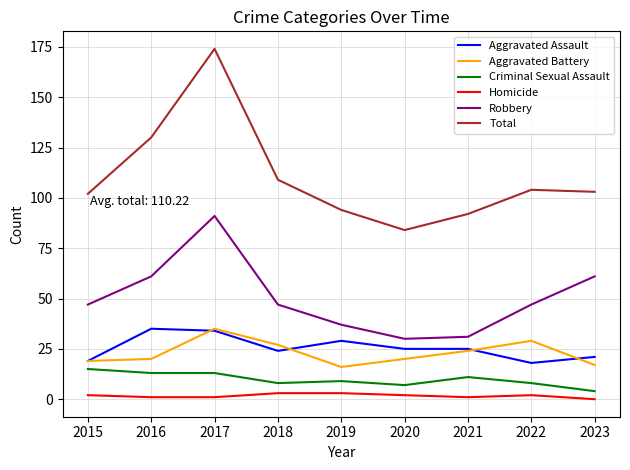

What is the difference between the maximum and minimum values in the Criminal Sexual Assault series?

11